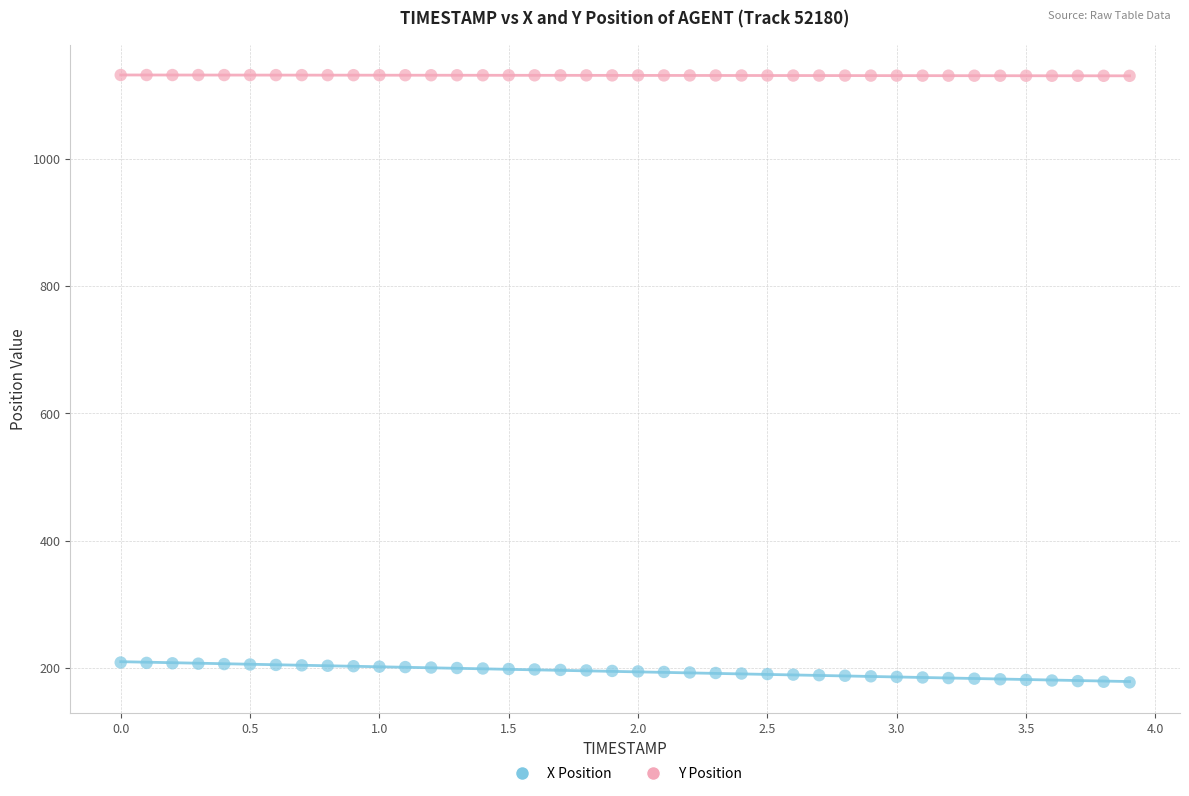

Which series contains the highest Y value?

Y Position